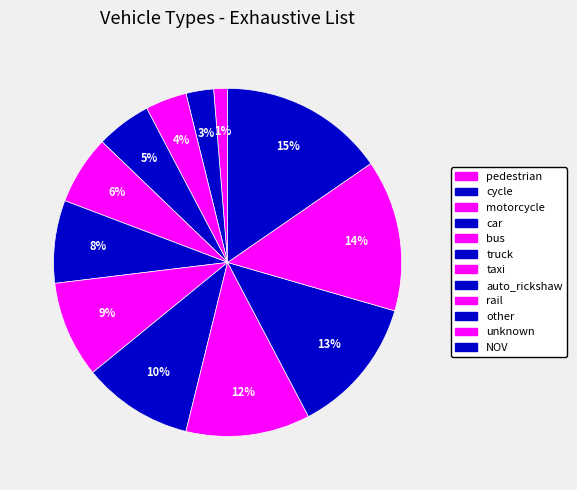

Which slice is the smallest?

pedestrian